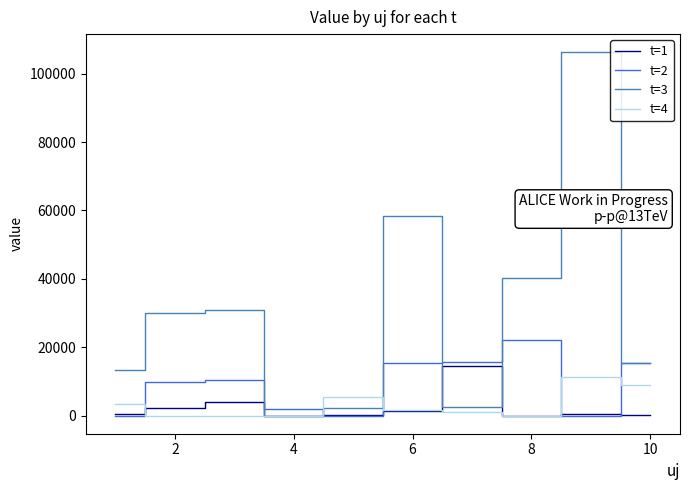

True or false: t=2 and t=4 intersect in this chart.

True